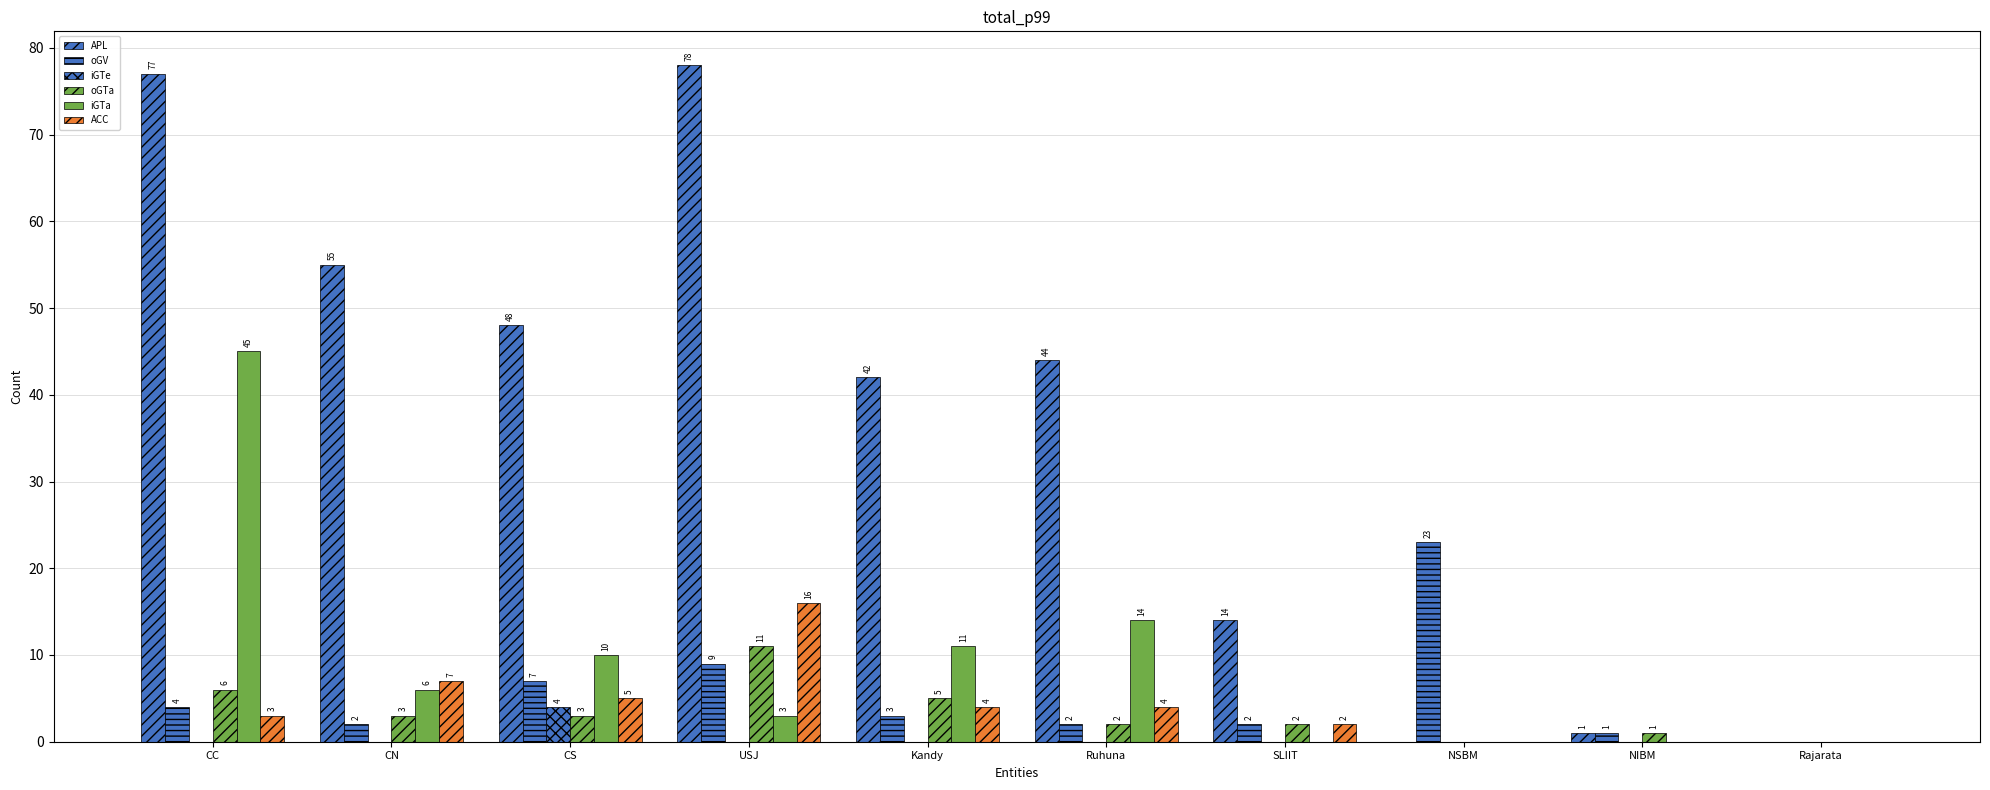

The value of ACC at CC is 3. True or false?

True